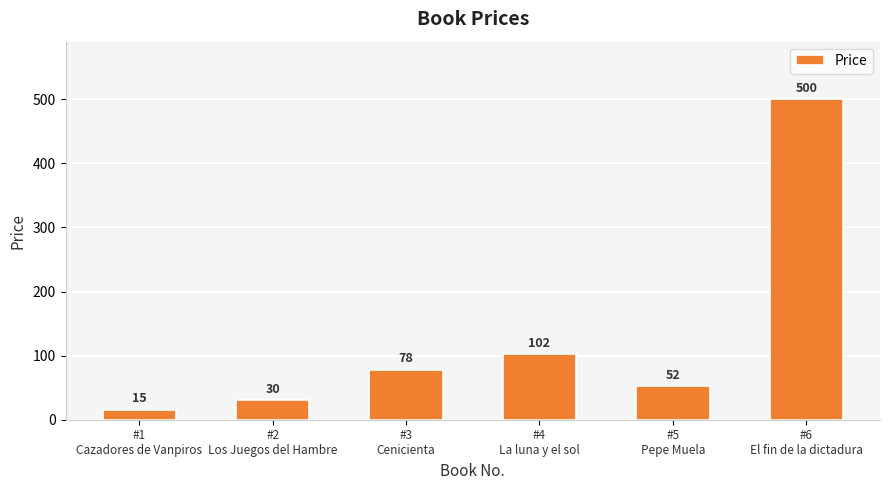

Does the chart contain any negative values?

No